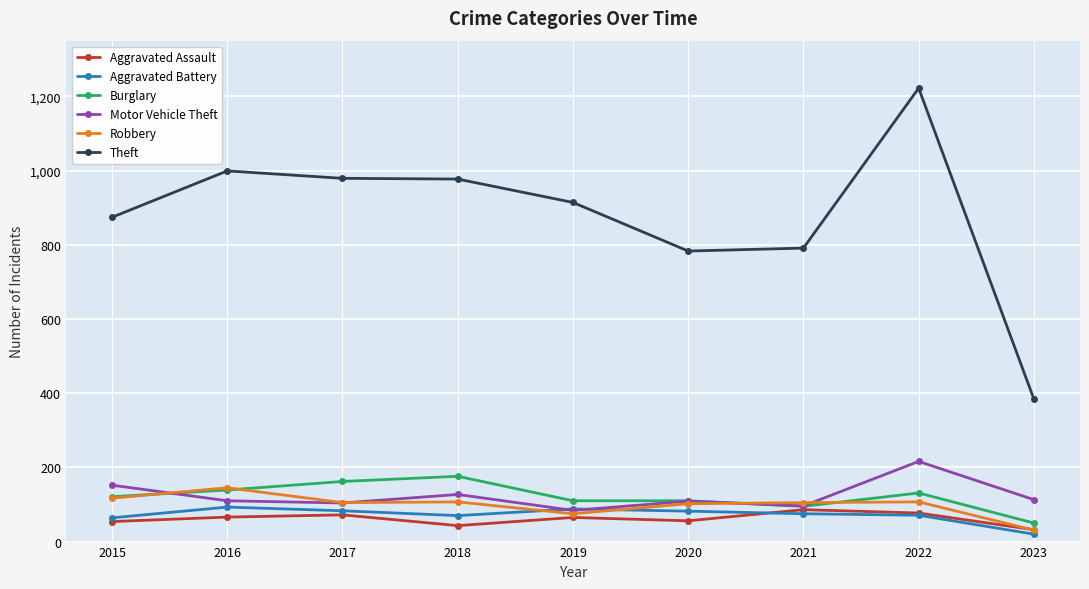

The value of Burglary at 2019 is 110. True or false?

True